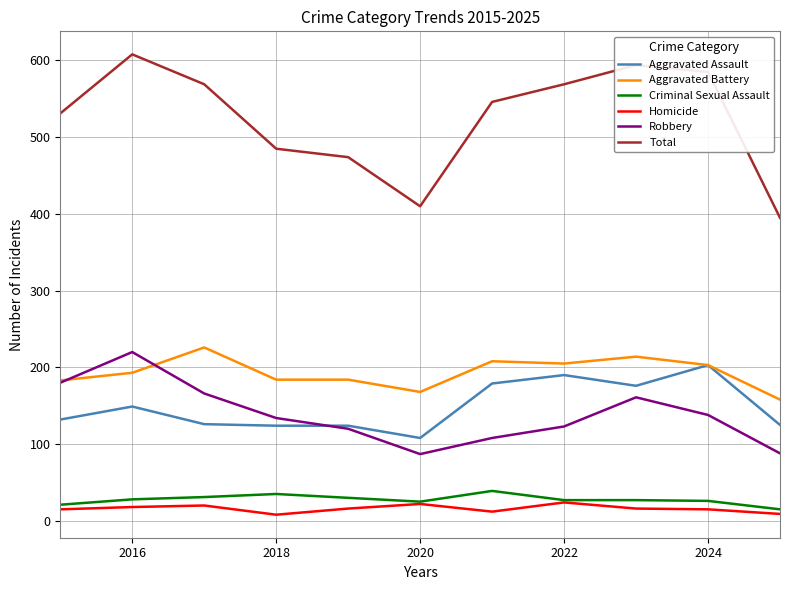

What is the maximum value for Total?

608